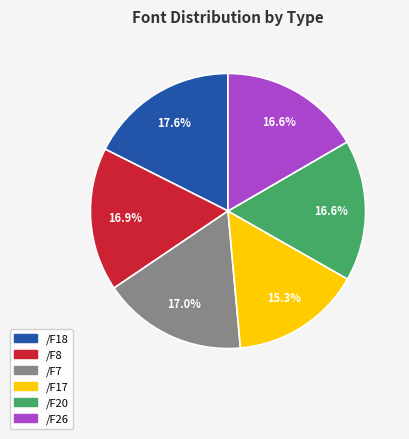

Combined, do /F8 and /F17 account for over 50%?

No